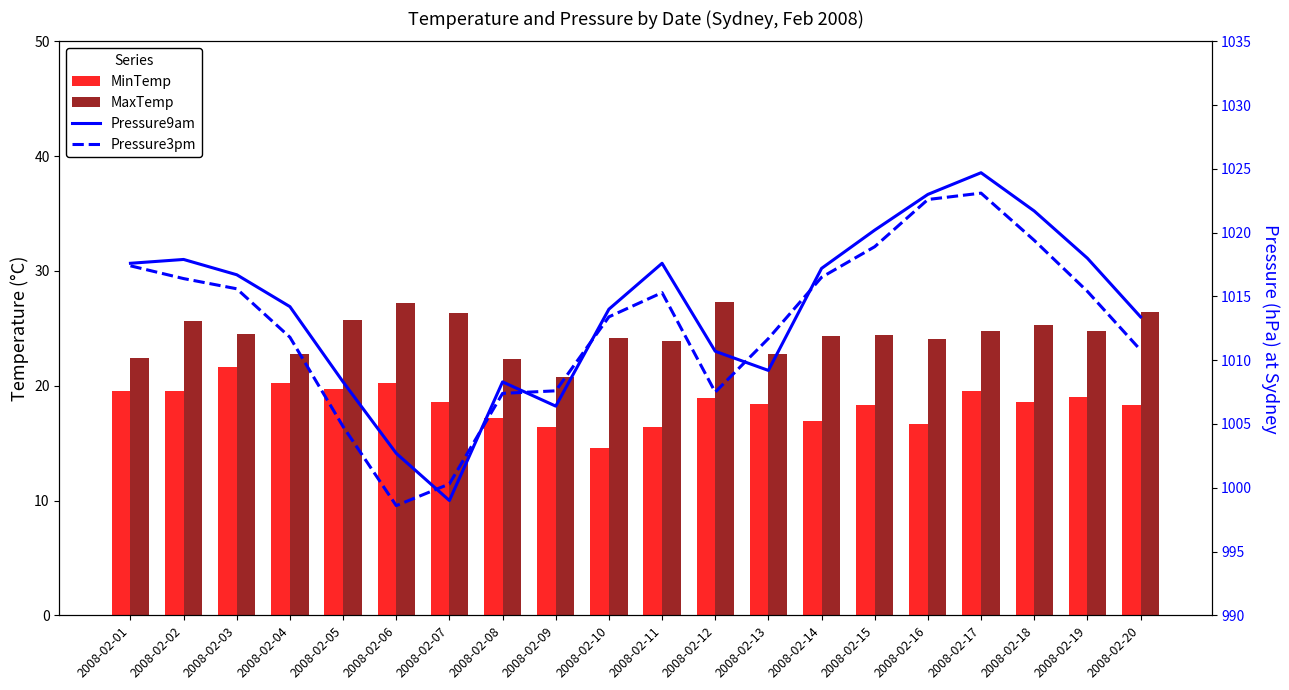

Is it true that MinTemp equals 10.0 at 2008-02-10?

False